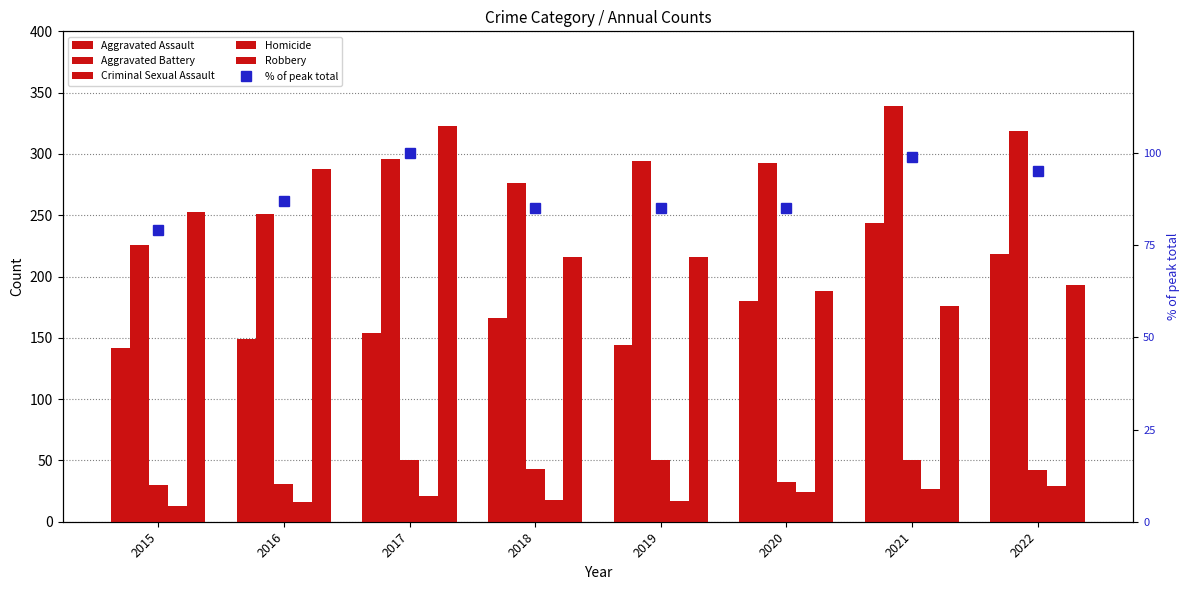

Are the bars grouped side by side (vs. stacked)?

Yes